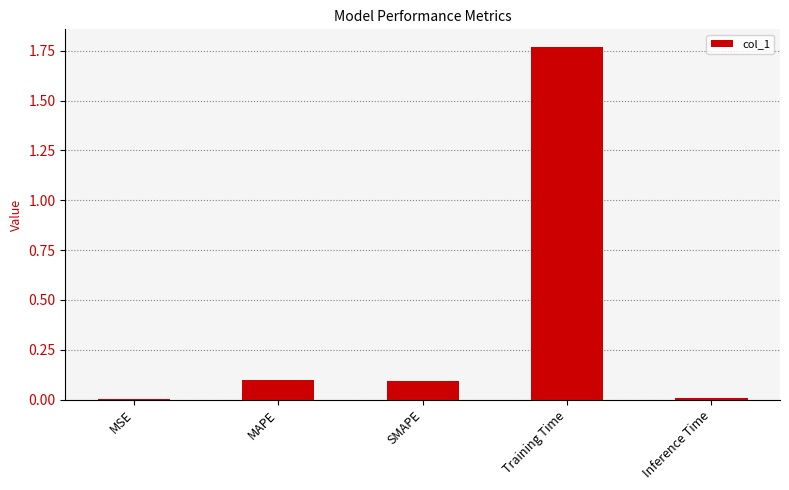

The value at SMAPE is 0.1. True or false?

True